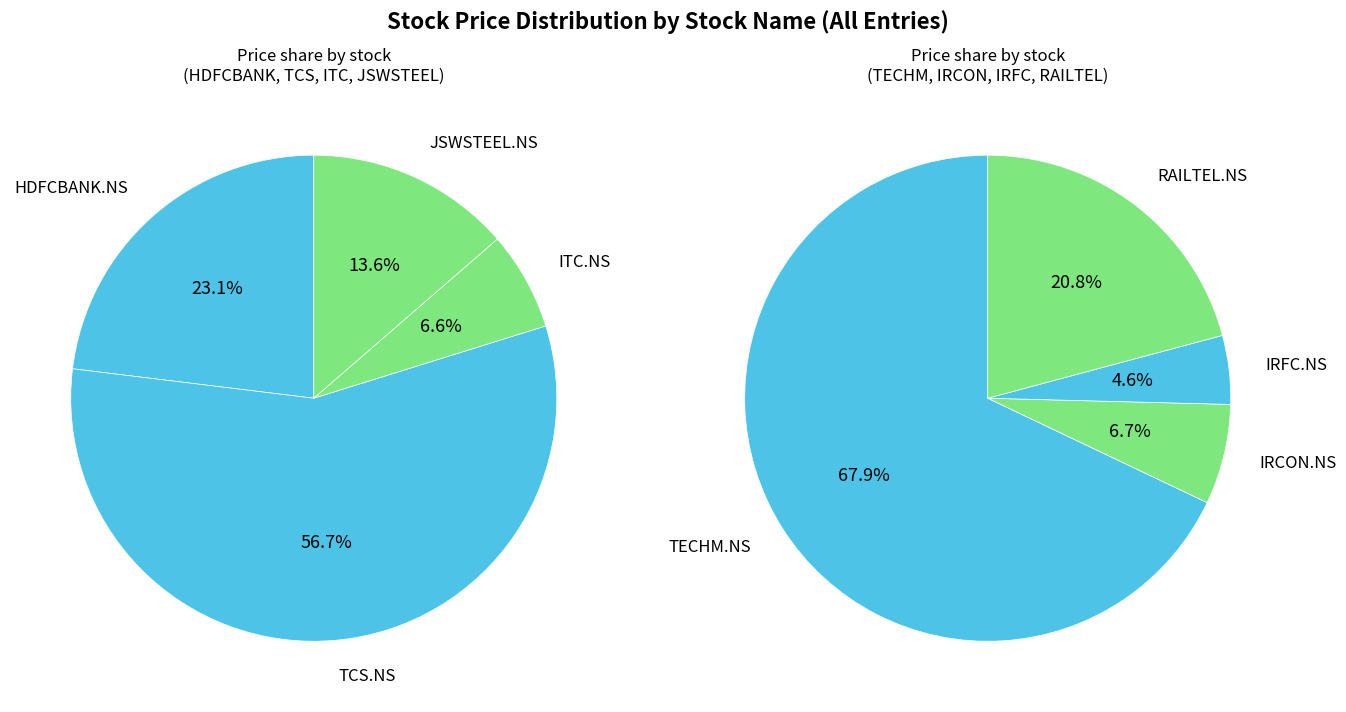

True or false: TCS.NS accounts for 47% of the total.

False